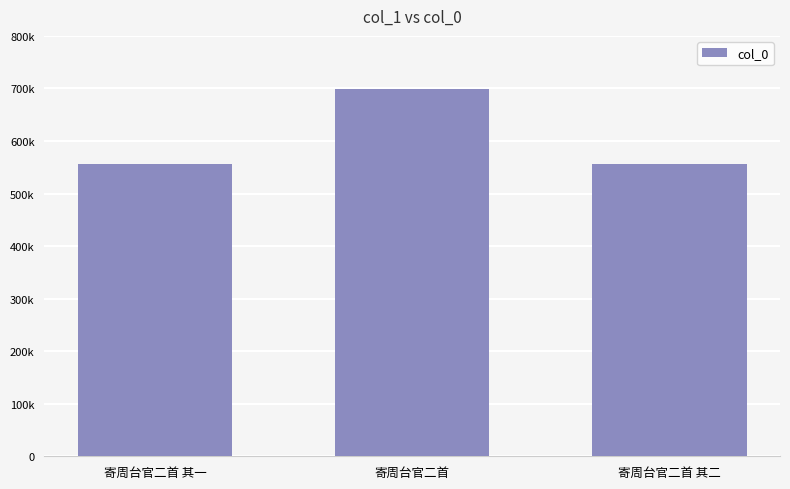

Does the chart contain stacked bars?

No